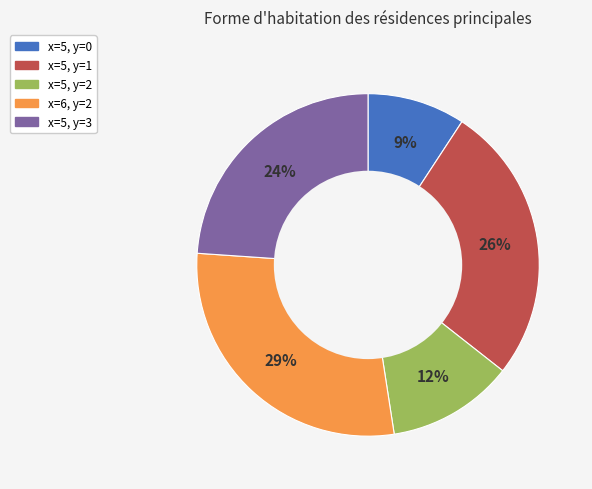

True or false: x=5, y=0 accounts for 4% of the total.

False